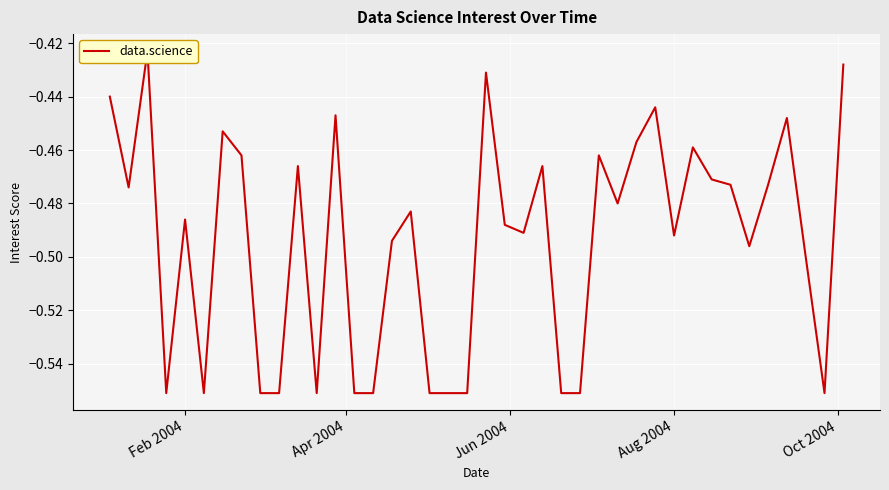

Is this an area chart (filled region under the line)?

No